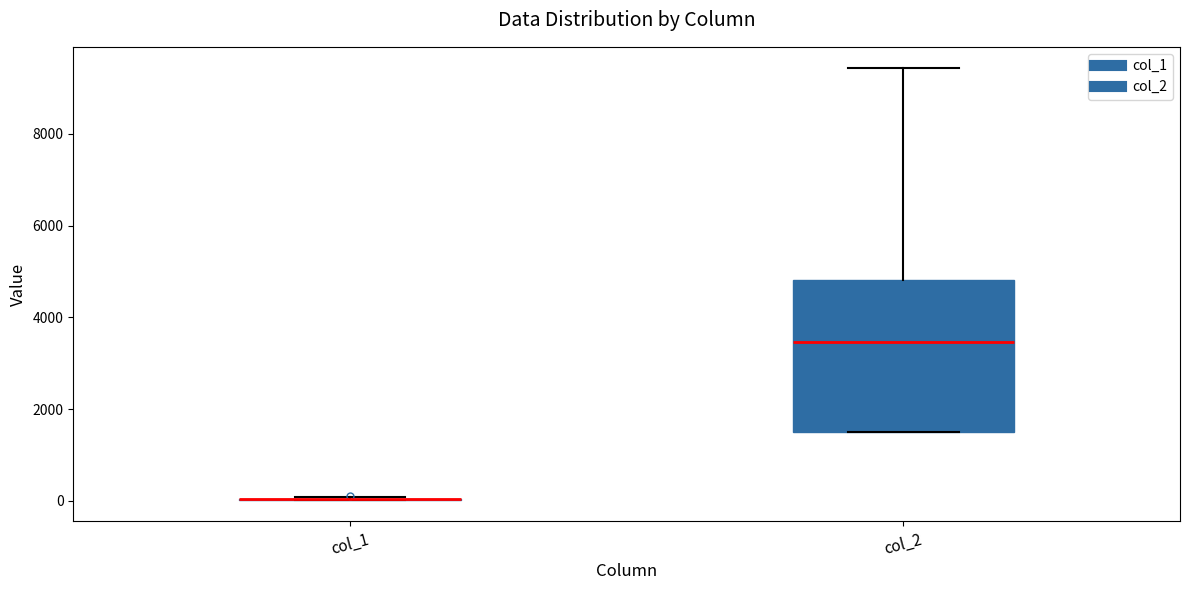

Where does the median line of the box for col_2 sit on the y-axis? The values are not printed on the chart, so give them approximately, as read against the axis.

3400